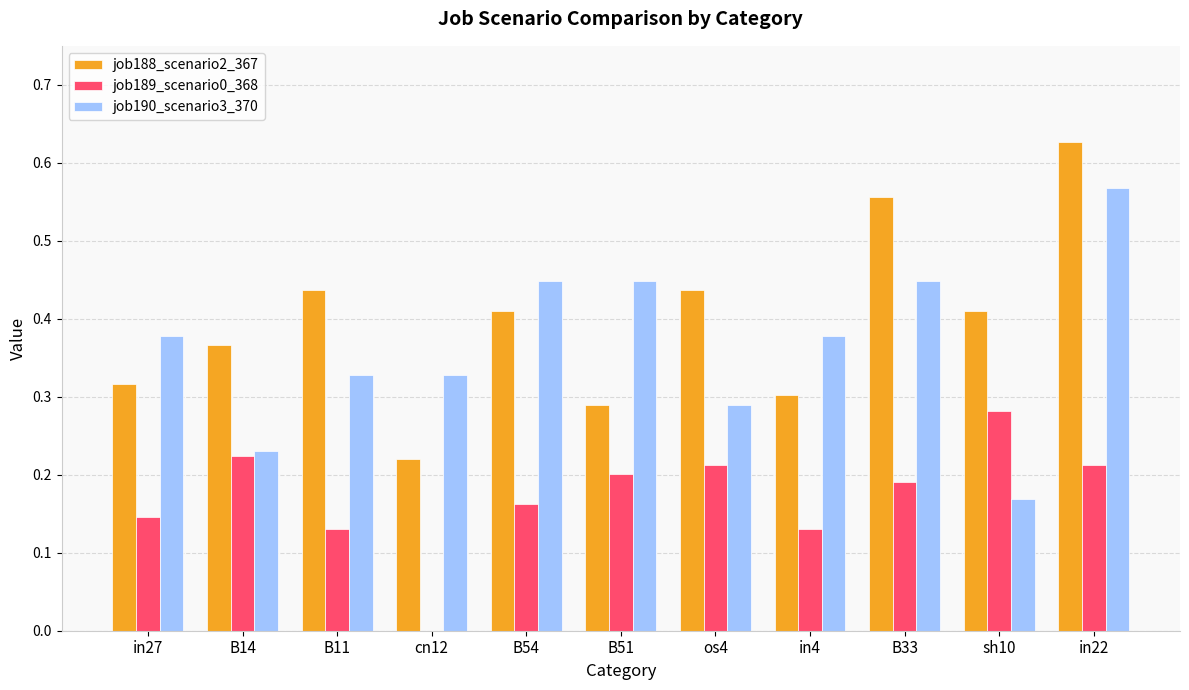

Does the chart contain stacked bars?

No